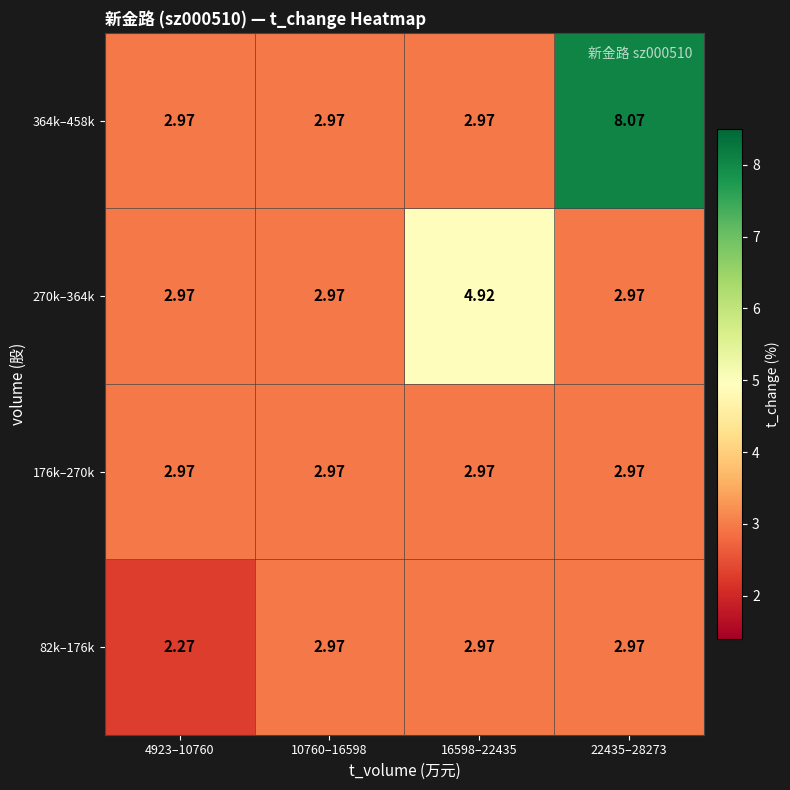

Rank the series at 4923–10760 from highest to lowest value.

176k–270k, 270k–364k, 364k–458k, 82k–176k